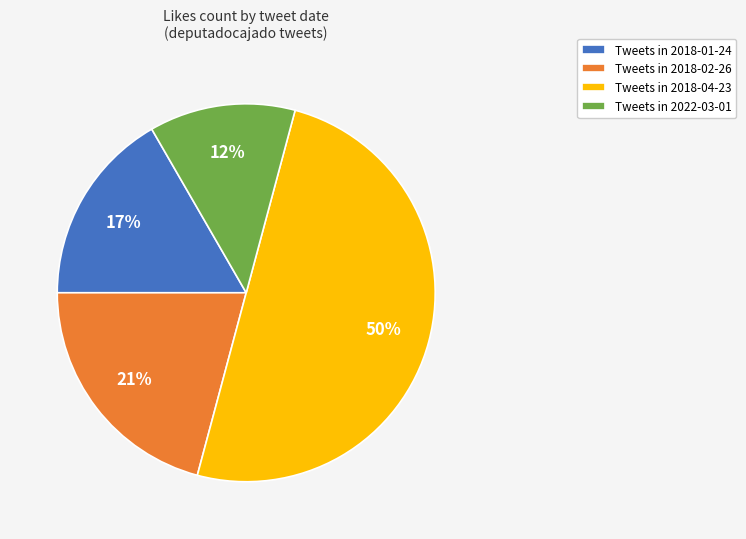

Is Tweets in 2018-01-24 the majority of the pie?

No